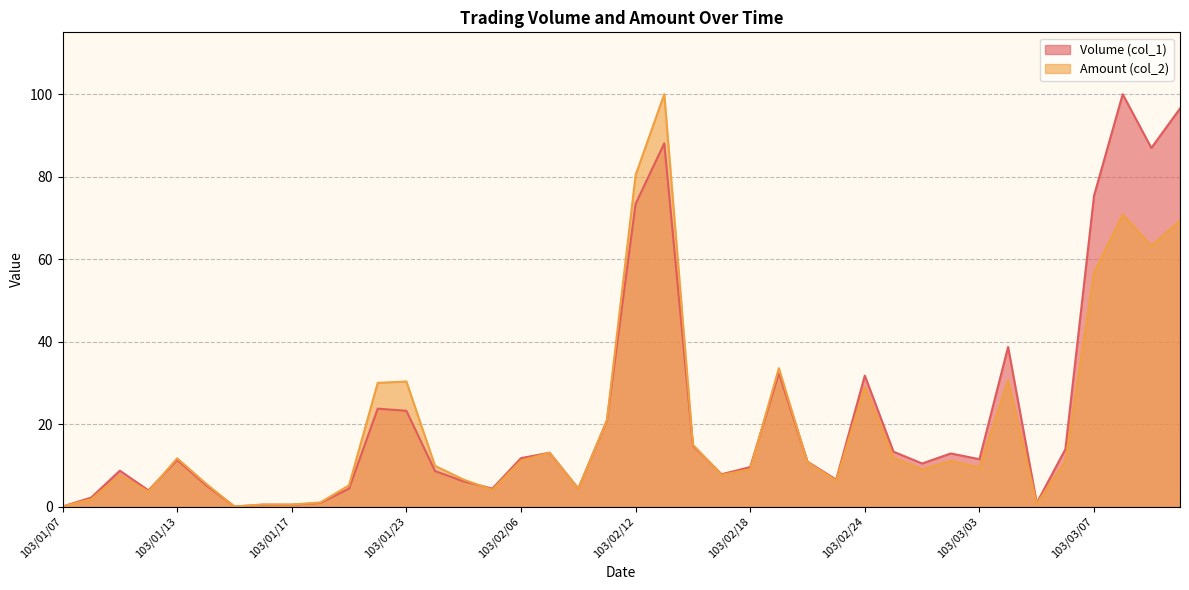

True or false: Volume (col_1) has a value of 14.8 at 103/02/14.

True